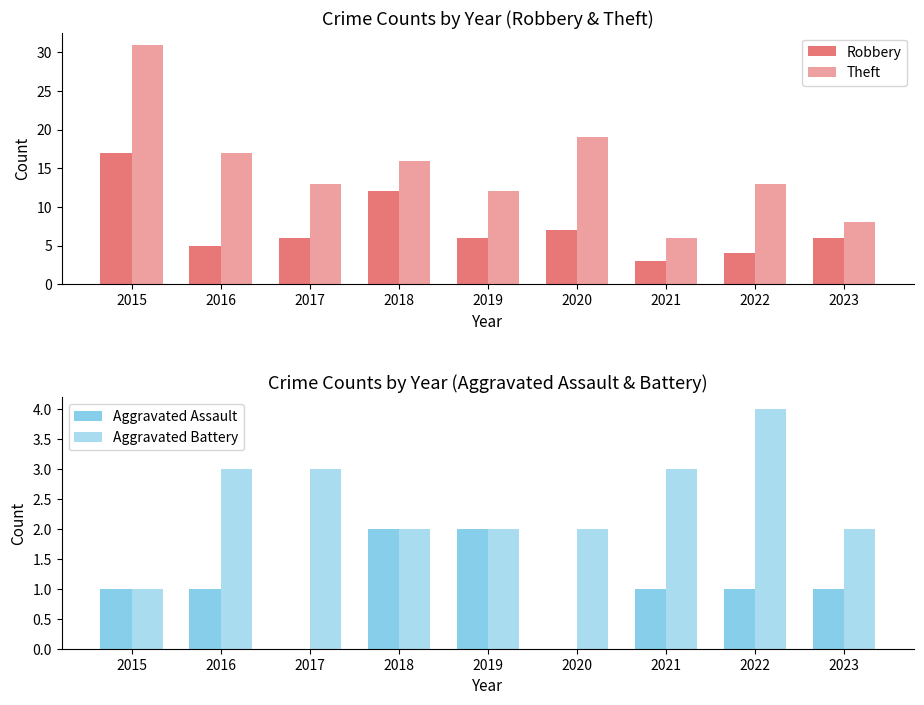

List the labels in order of Aggravated Battery value, smallest first.

2015, 2018, 2019, 2020, 2023, 2016, 2017, 2021, 2022